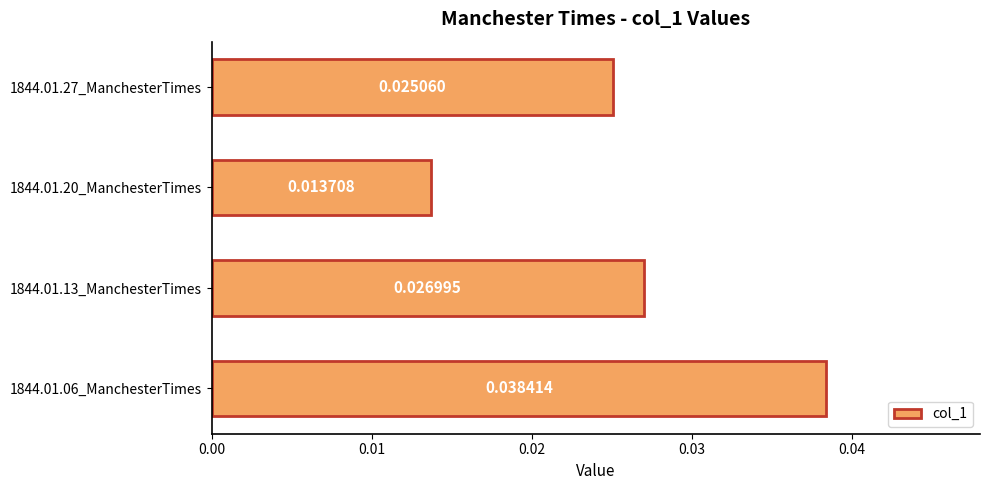

List the labels in order of value, smallest first.

1844.01.20_ManchesterTimes, 1844.01.27_ManchesterTimes, 1844.01.13_ManchesterTimes, 1844.01.06_ManchesterTimes